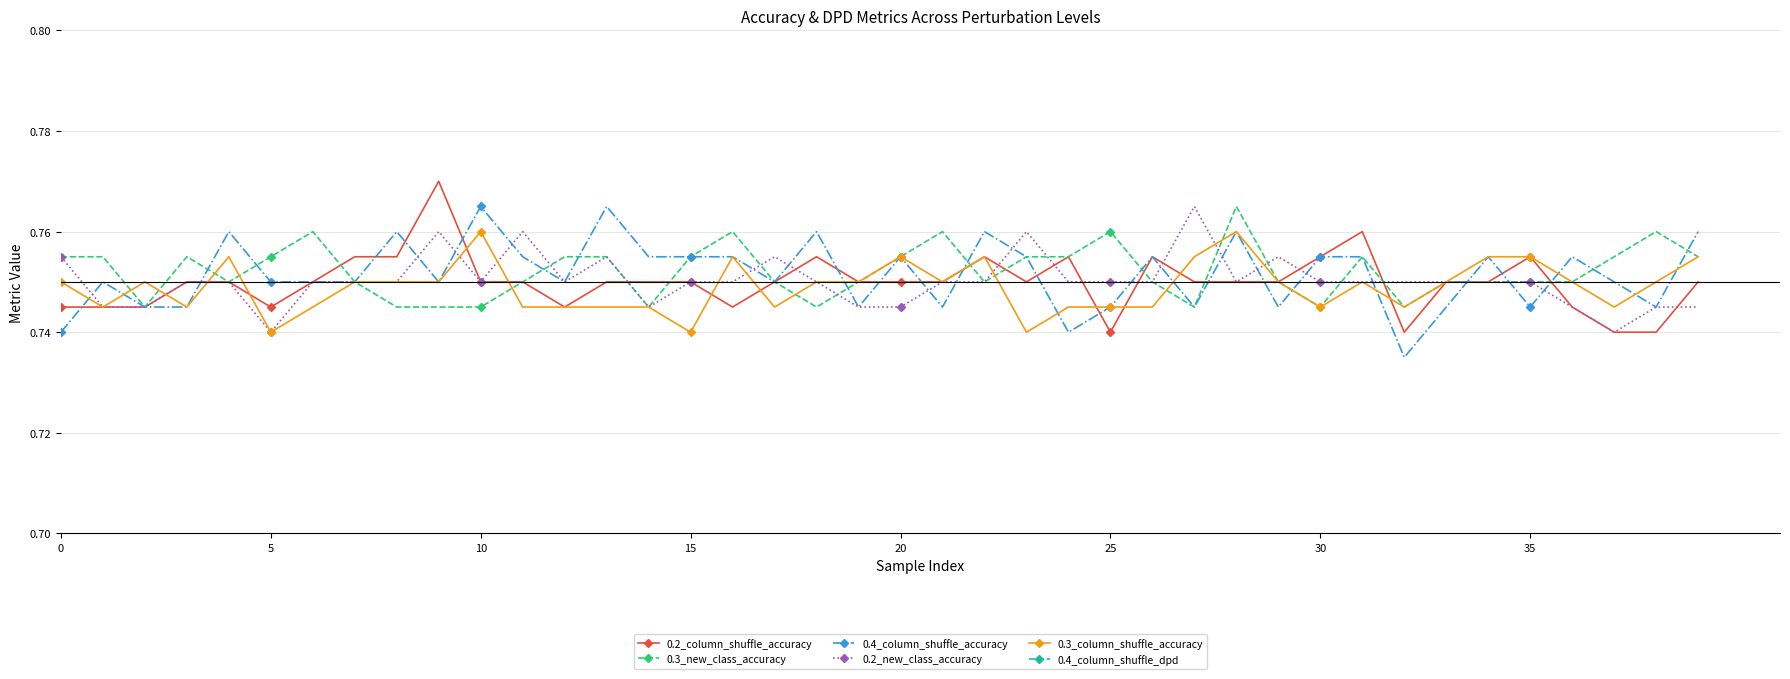

True or false: 0.3_new_class_accuracy has more than 1 points higher than both neighbors.

True